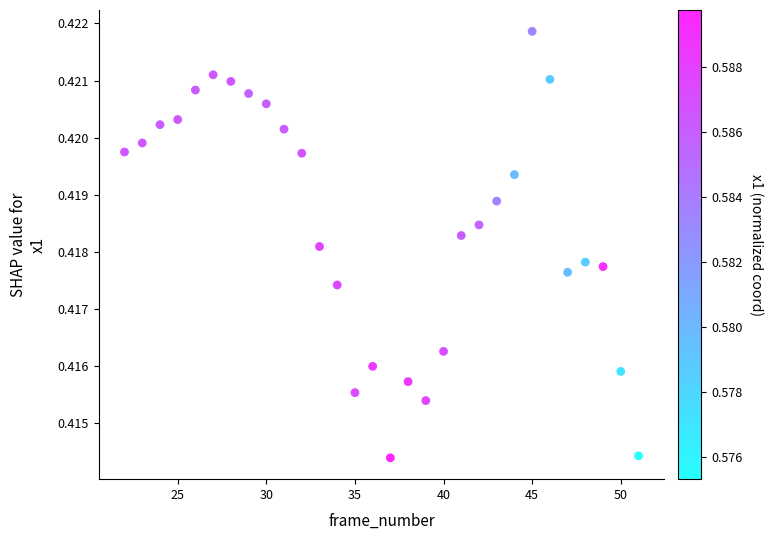

What is the range of X values (max minus min)?

29.0